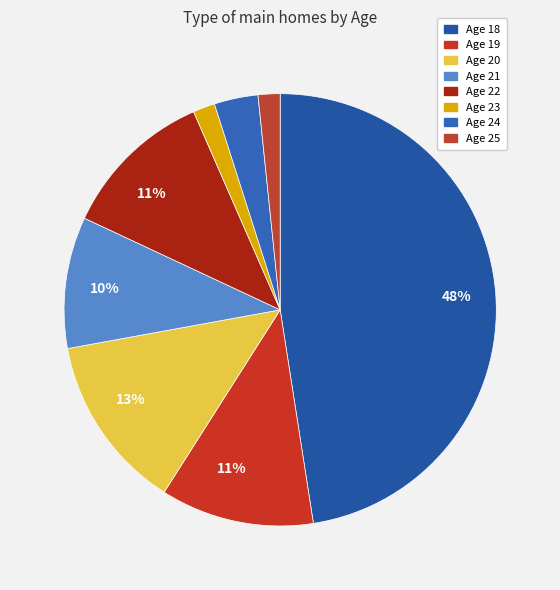

Which category has the smallest portion of the pie?

23